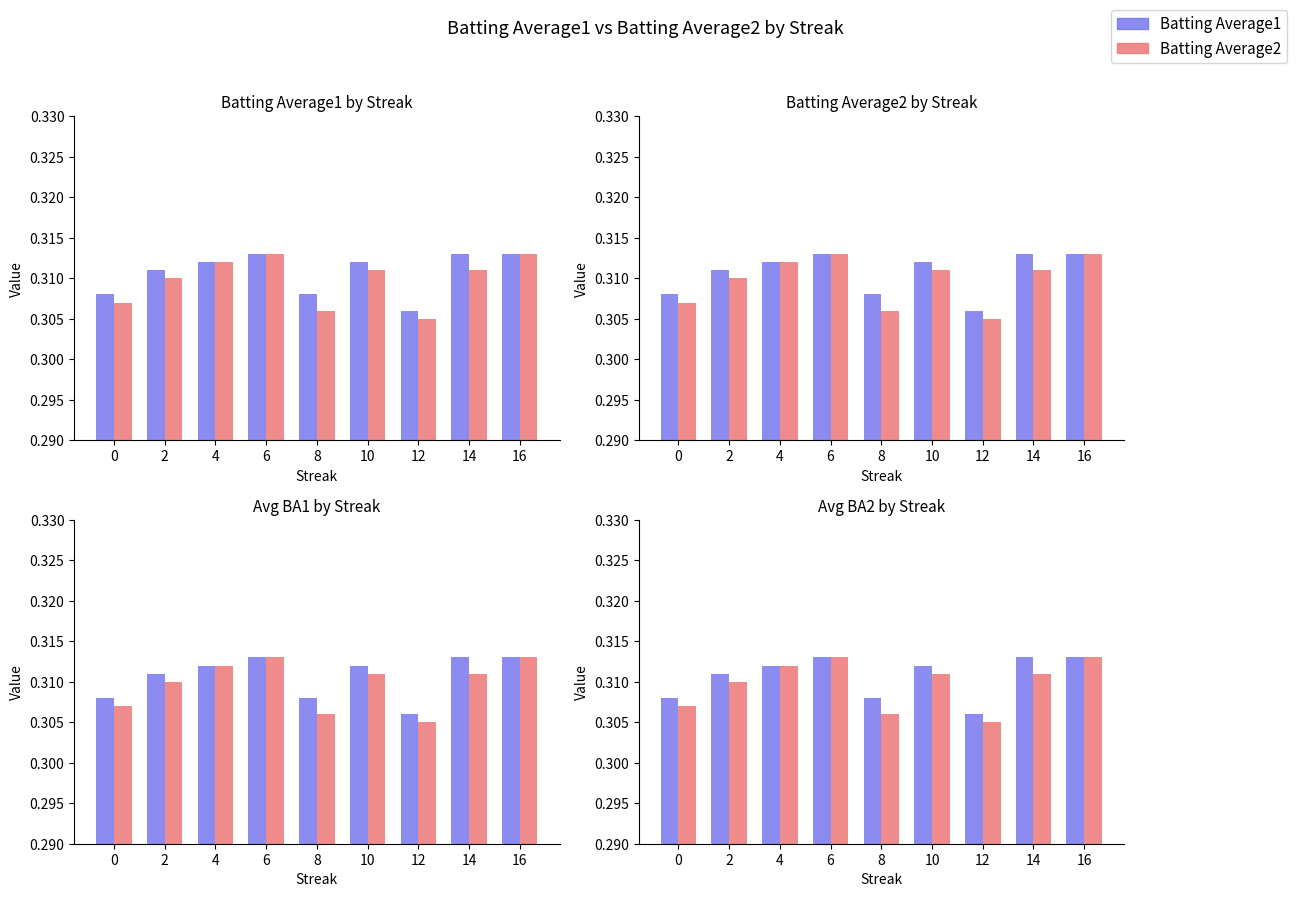

The Batting Average1 series shows 0.3 at 10. True or false?

True